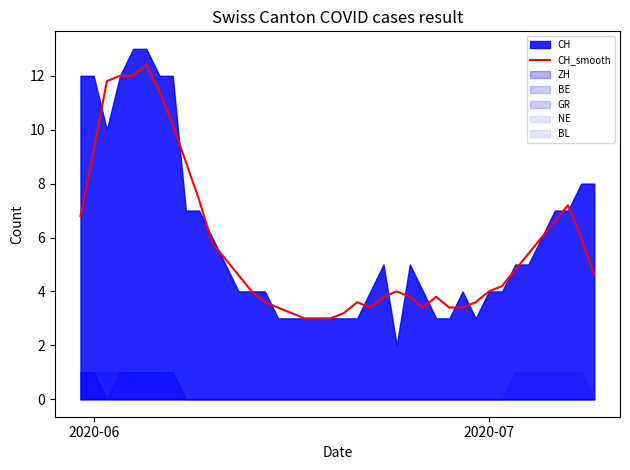

True or false: CH_smooth has a value of 1.3 at 2020-07.

False